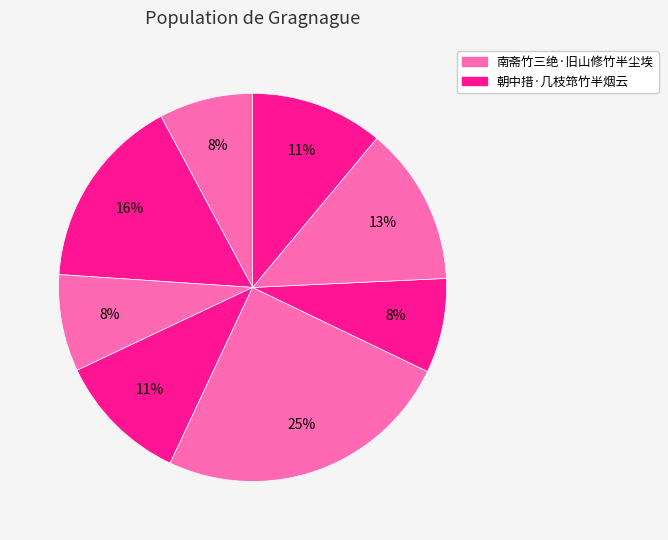

How many slices are in this pie chart?

8